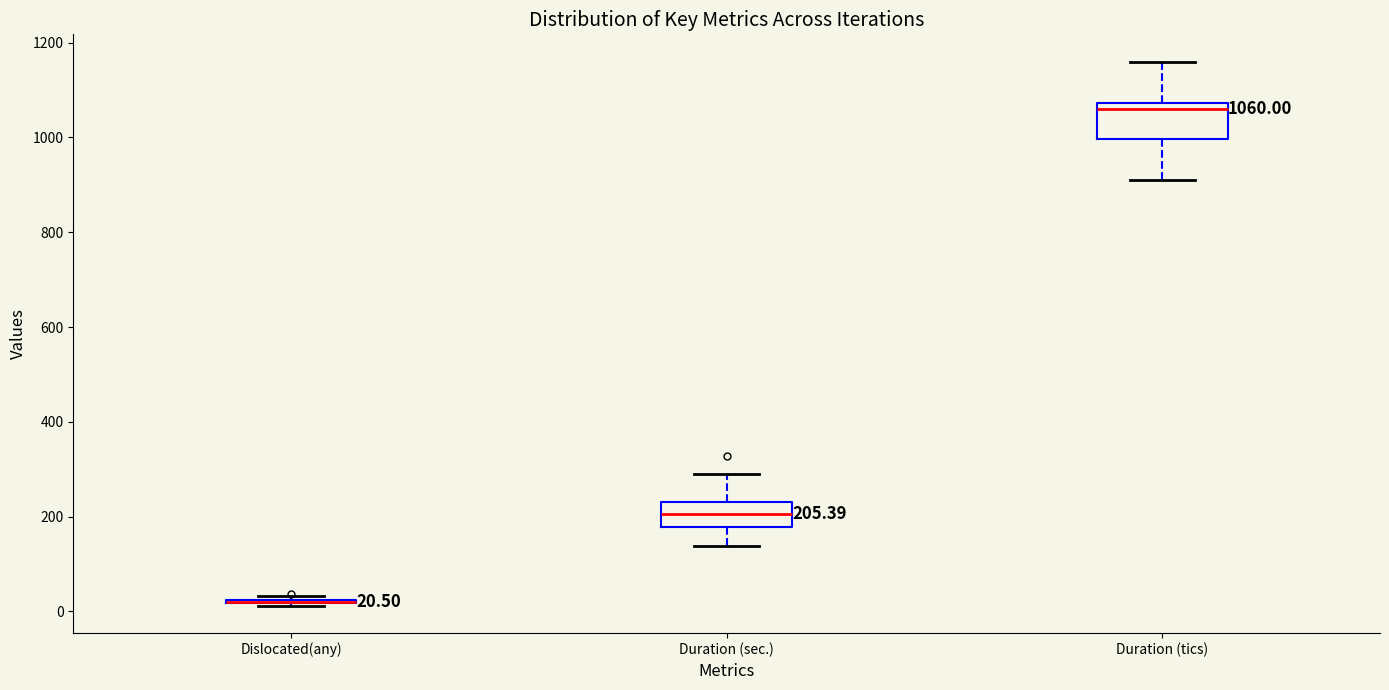

Comparing the boxes themselves (not the whiskers), which one is the tallest?

Duration (tics)